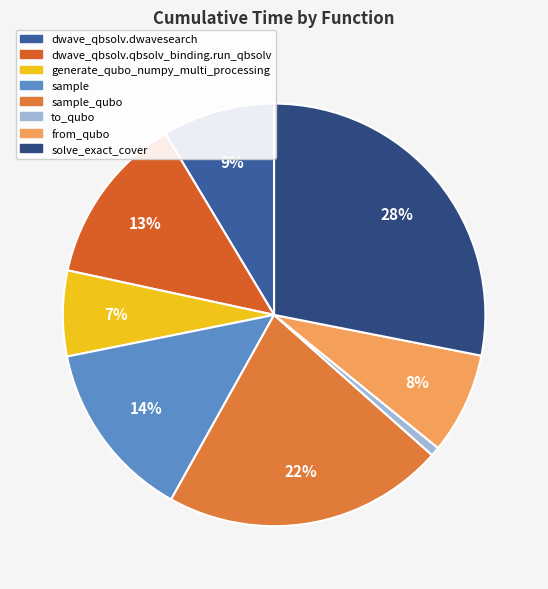

Which has a higher value, generate_qubo_numpy_multi_processing or dwave_qbsolv.dwavesearch?

dwave_qbsolv.dwavesearch